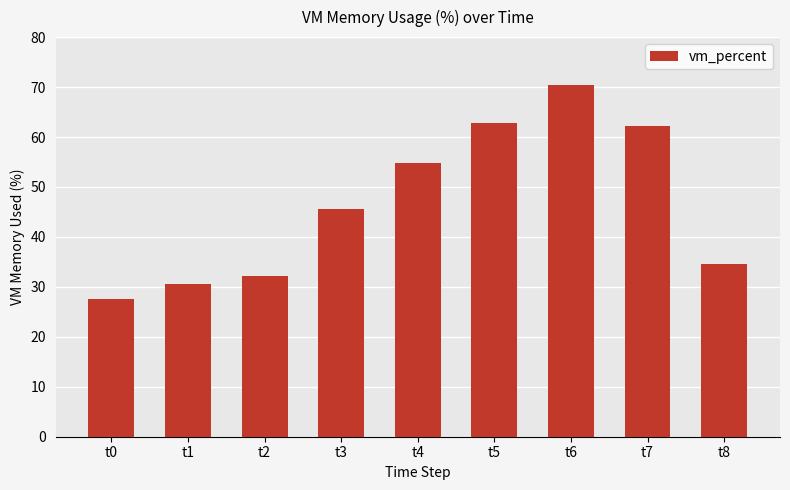

Reading left to right, extract all data points from this chart.

27.6	30.5	32.1	45.6	54.8	62.8	70.5	62.3	34.5